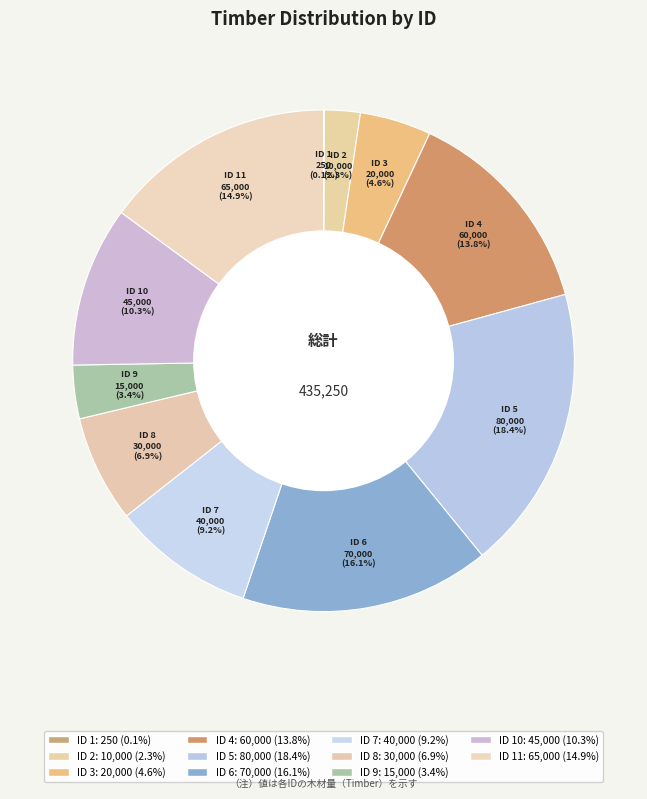

What is the largest slice in the pie chart?

ID 5